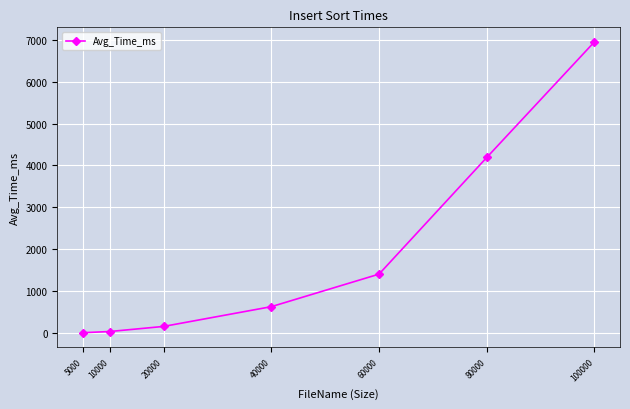

What is the maximum value shown in the chart?

6947.4